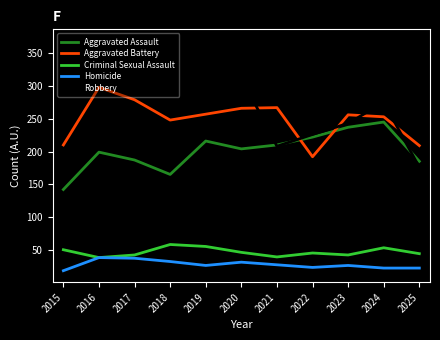

True or false: Aggravated Battery and Criminal Sexual Assault intersect in this chart.

False